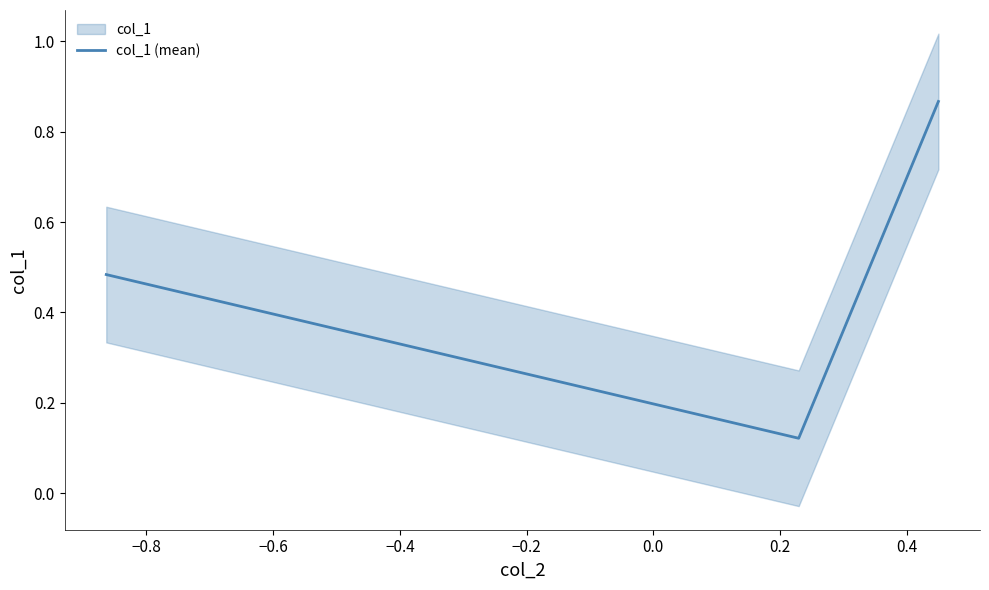

Does the chart display data point markers on the line(s)?

No